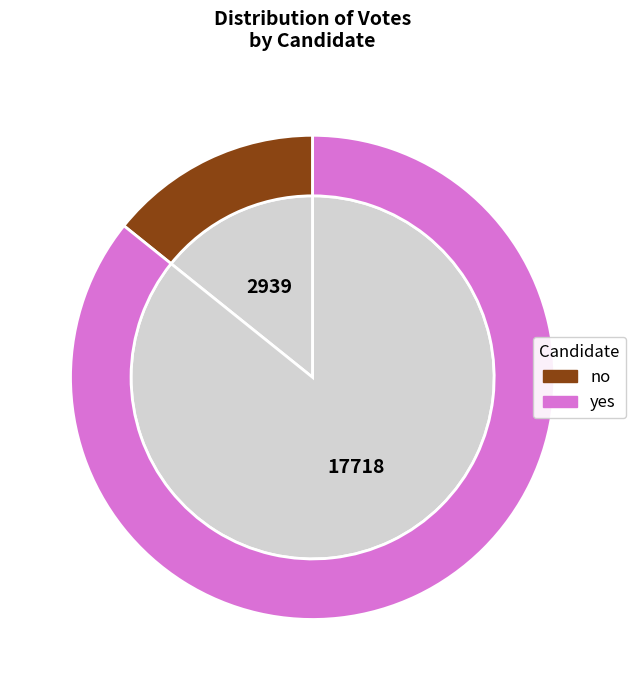

Is the sum of yes and no greater than half?

Yes